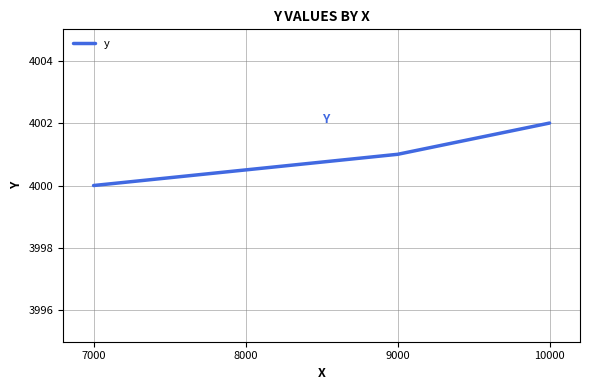

What is the sum of all values?

12003